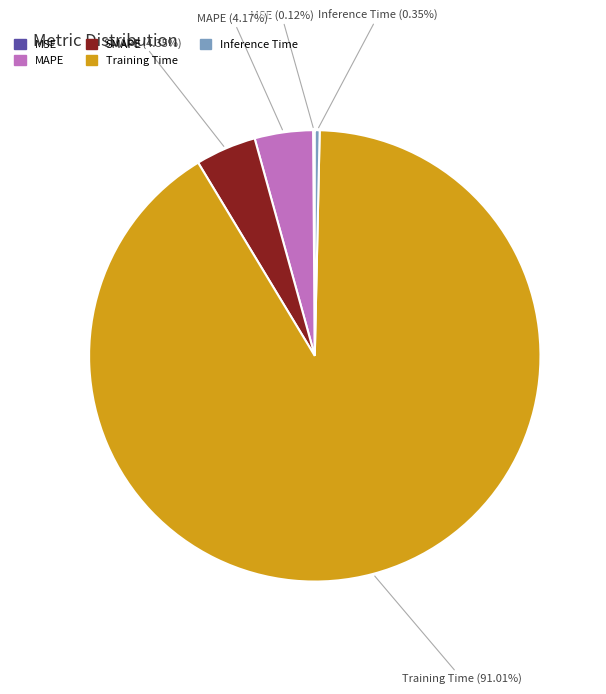

To the nearest percent, what is the difference between the largest and smallest slice percentages?

91%